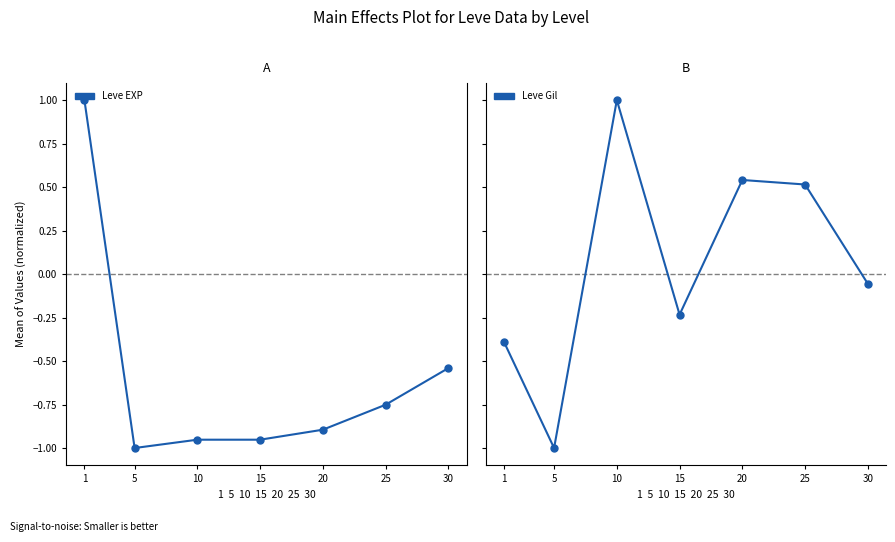

Reading left to right, what are all the values shown in this chart?

Leve EXP: 1.0	-1.0	-1.0	-1.0	-0.9	-0.8	-0.5
Leve Gil: -0.4	-1.0	1.0	-0.2	0.5	0.5	-0.1